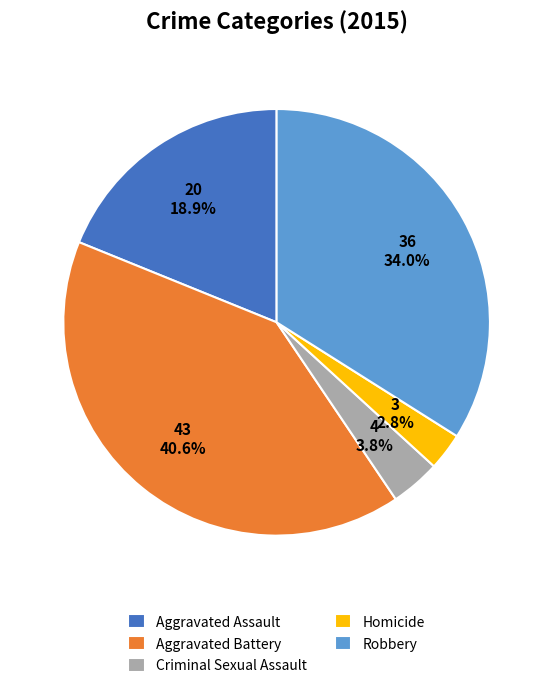

Which has a higher value, Homicide or Aggravated Assault?

Aggravated Assault